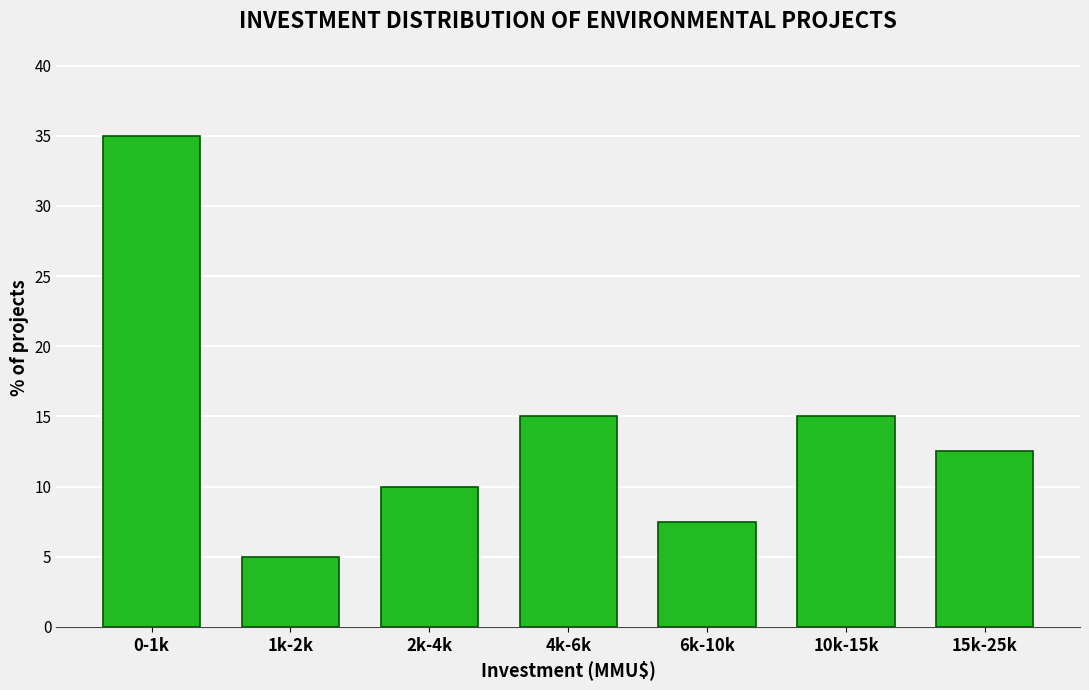

Reading right to left, extract all data points from this chart.

12.5	15.0	7.5	15.0	10.0	5.0	35.0